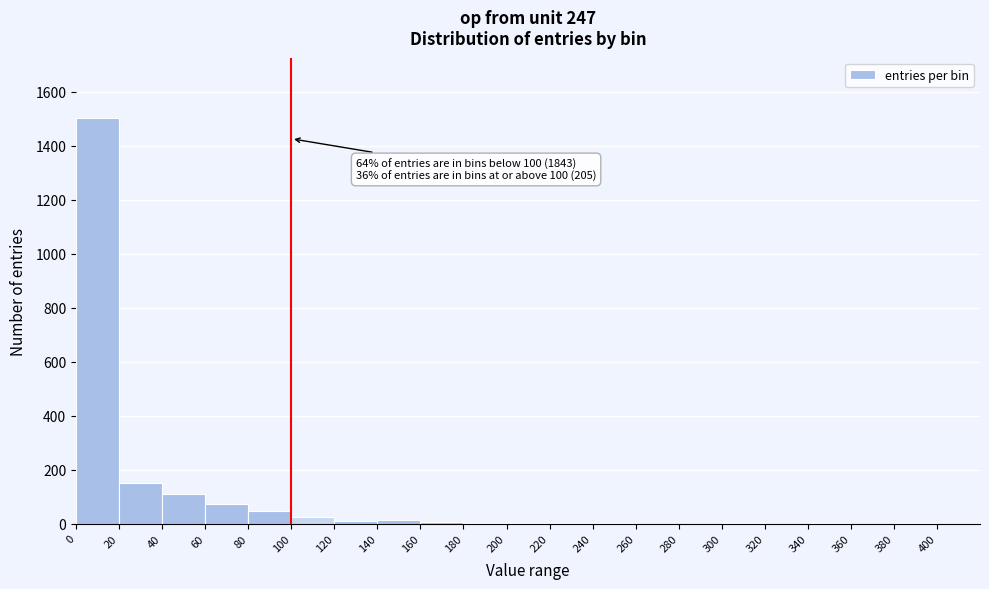

Over which range of the x-axis is the bar tallest?

0 to 20